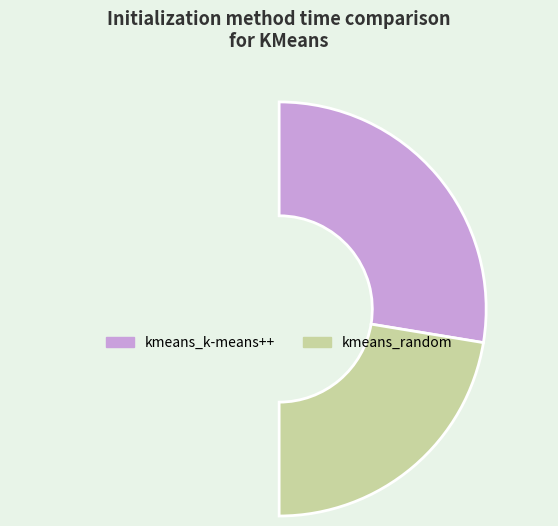

Count the number of slices in the pie.

2